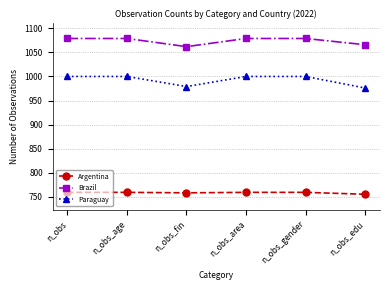

What is the minimum value shown in the chart?

755